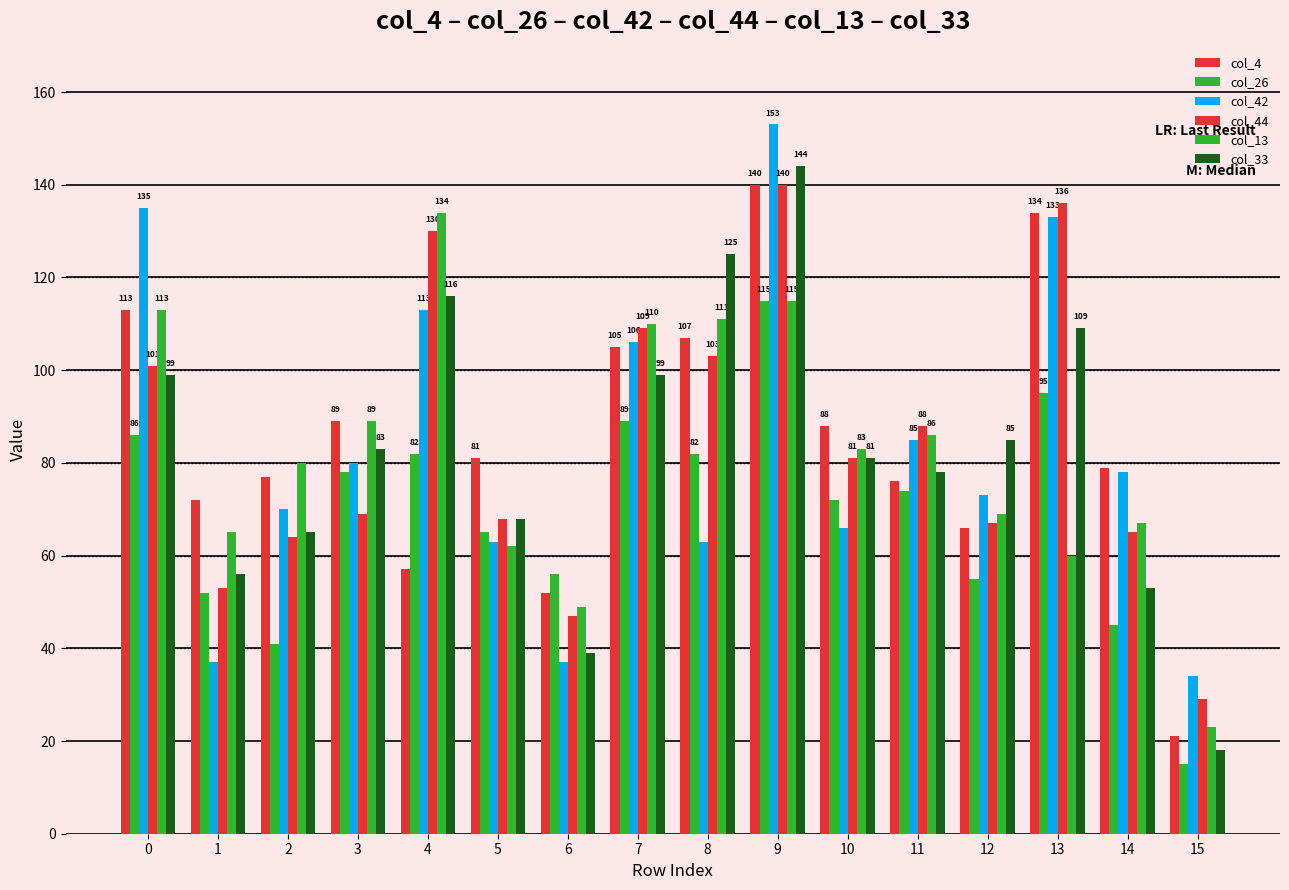

The col_26 series shows 140 at 3. True or false?

False